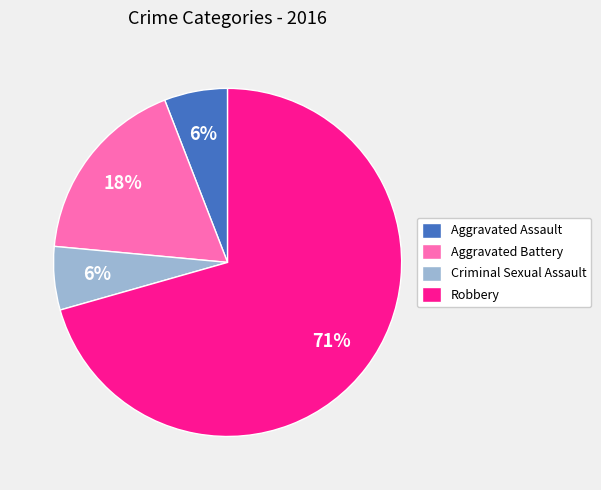

To the nearest percent, what is the average slice percentage?

25%